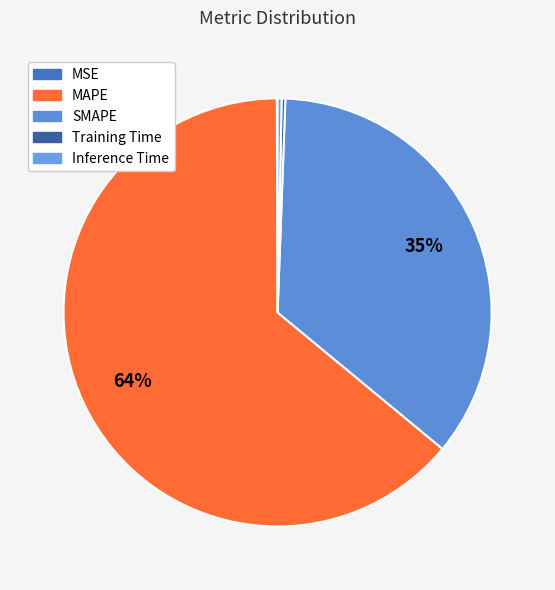

Rank the categories by value from lowest to highest.

MSE, Training Time, Inference Time, SMAPE, MAPE